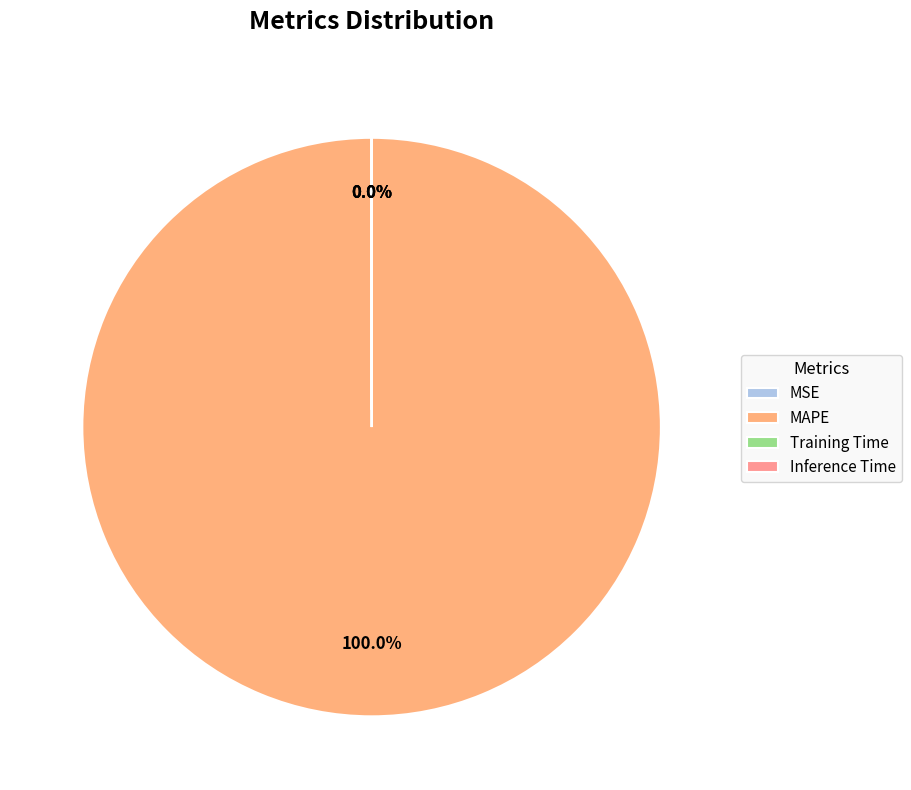

How many segments does this pie chart have?

4